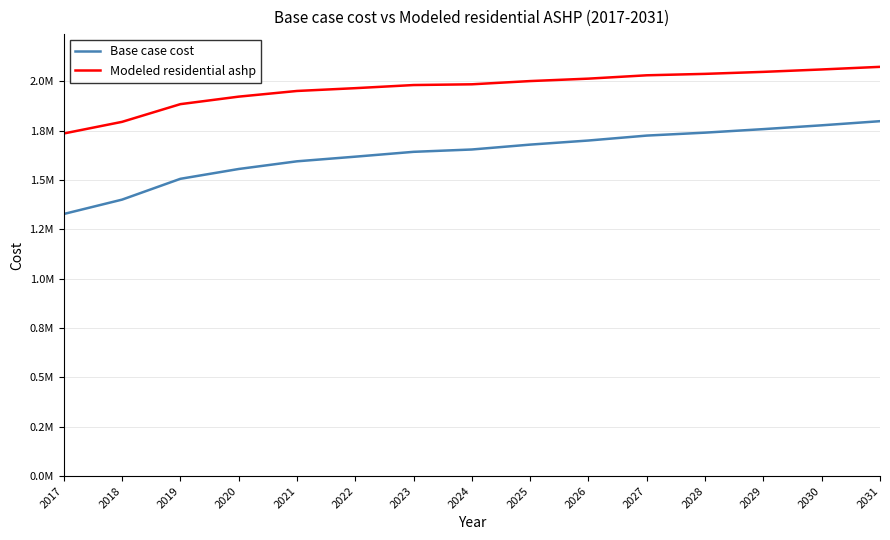

Does the chart have visible grid lines?

Yes